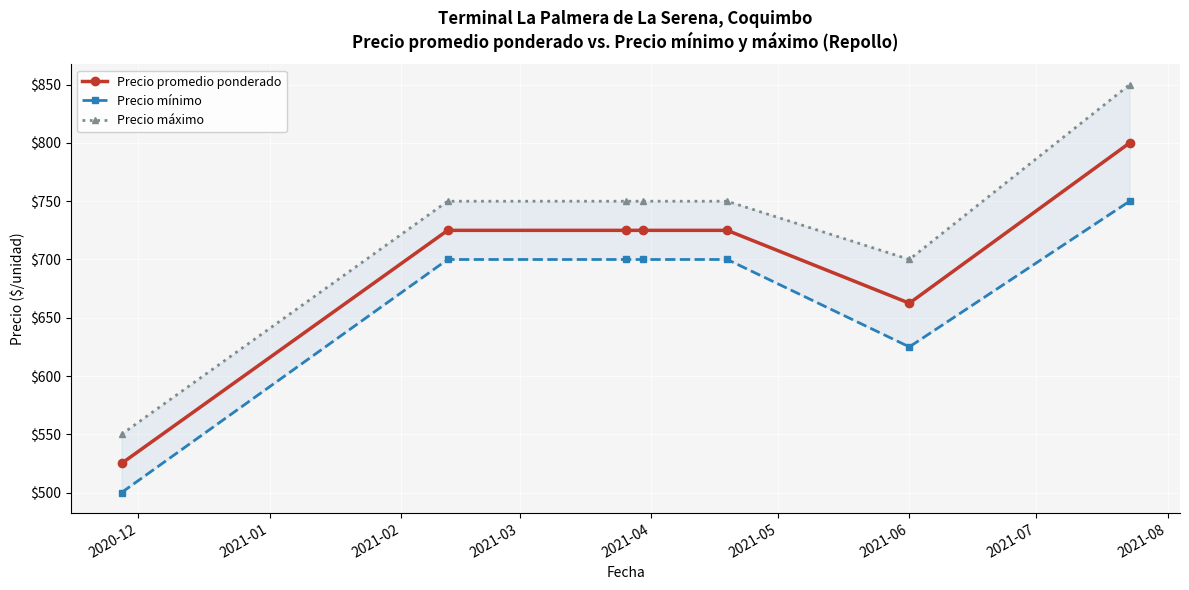

True or false: Precio mínimo and Precio promedio ponderado intersect in this chart.

False